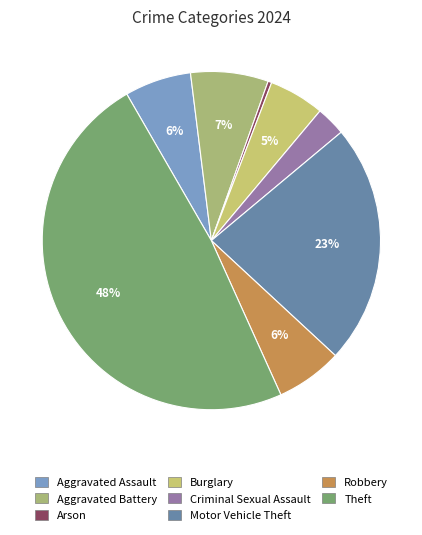

To the nearest percent, what is the combined percentage of Burglary and Robbery?

12%